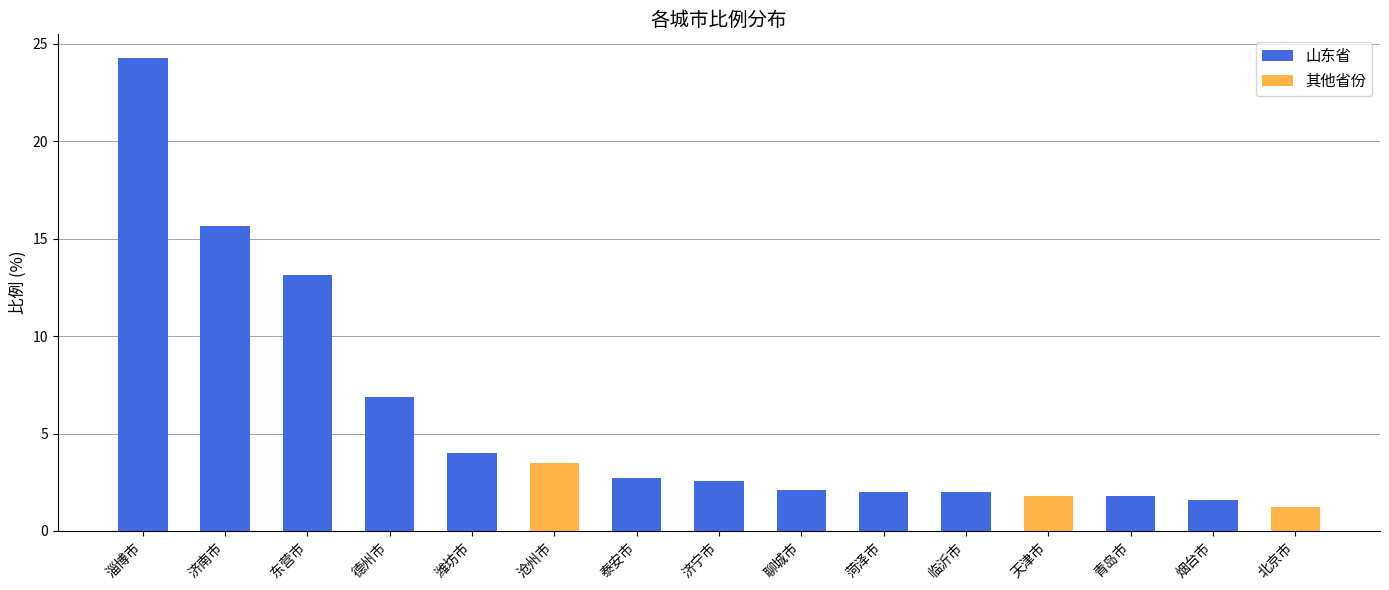

List the labels in order of value, largest first.

淄博市, 济南市, 东营市, 德州市, 潍坊市, 沧州市, 泰安市, 济宁市, 聊城市, 菏泽市, 临沂市, 天津市, 青岛市, 烟台市, 北京市